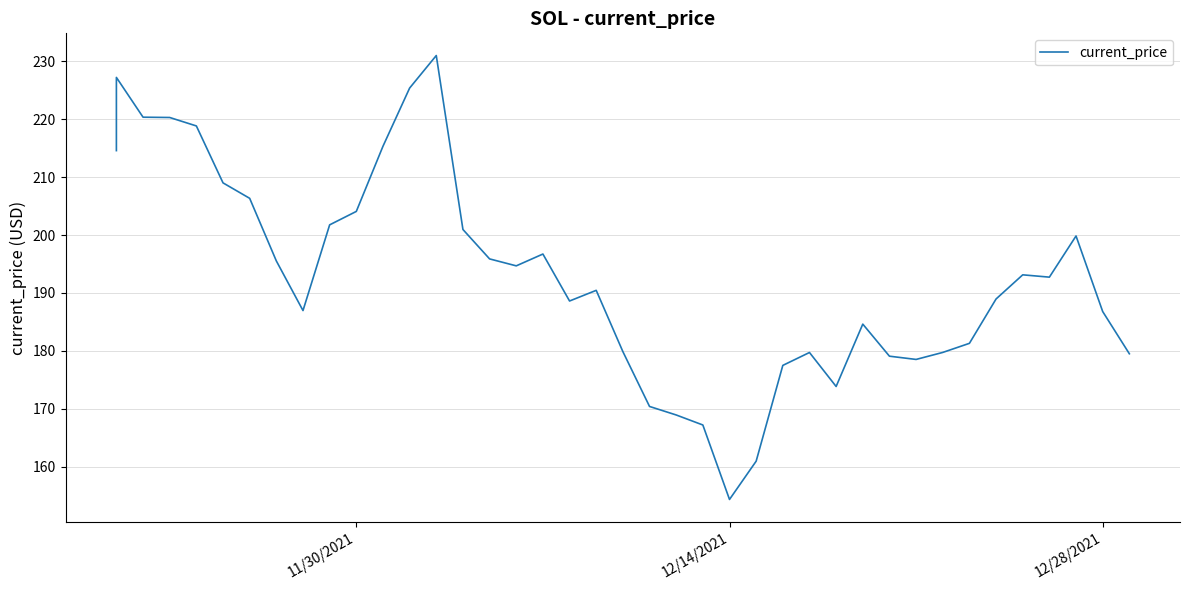

How many categories are shown in the chart?

40